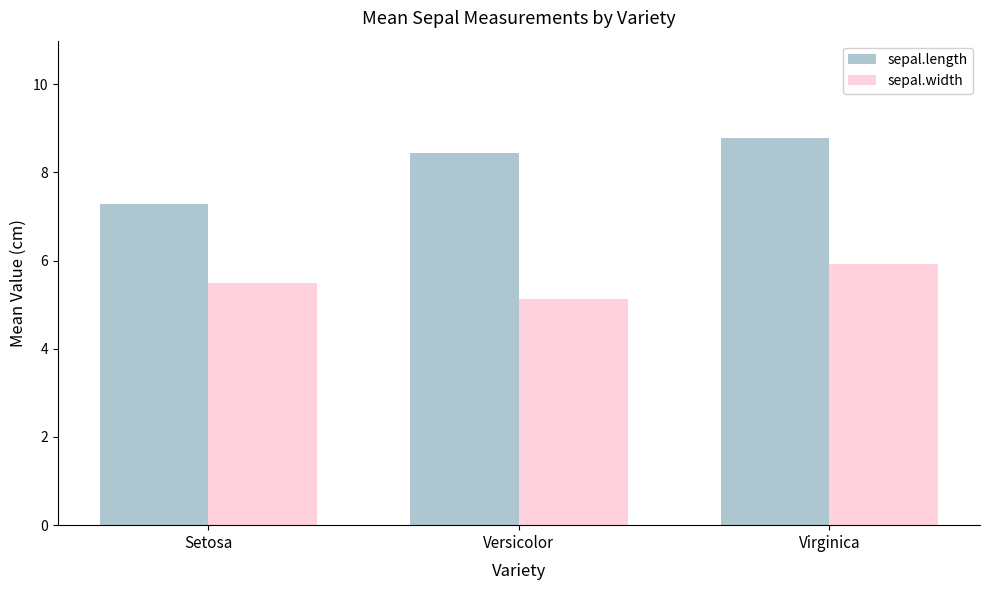

The sepal.length series shows 7.3 at Setosa. True or false?

True